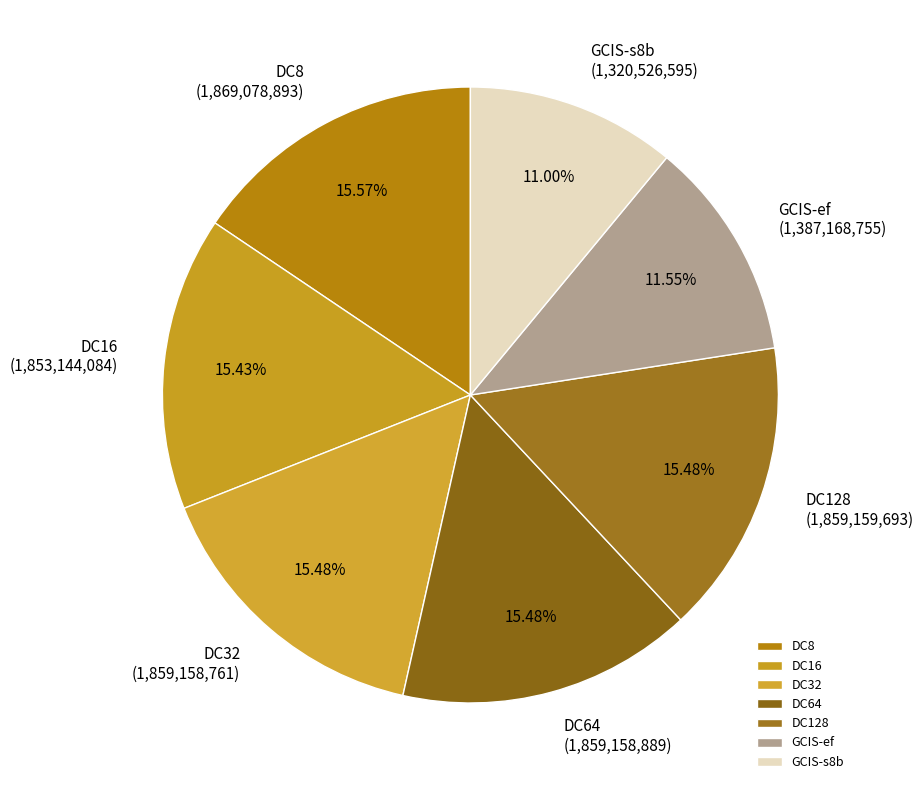

What percentage do DC128 and GCIS-ef together represent?

27.0%